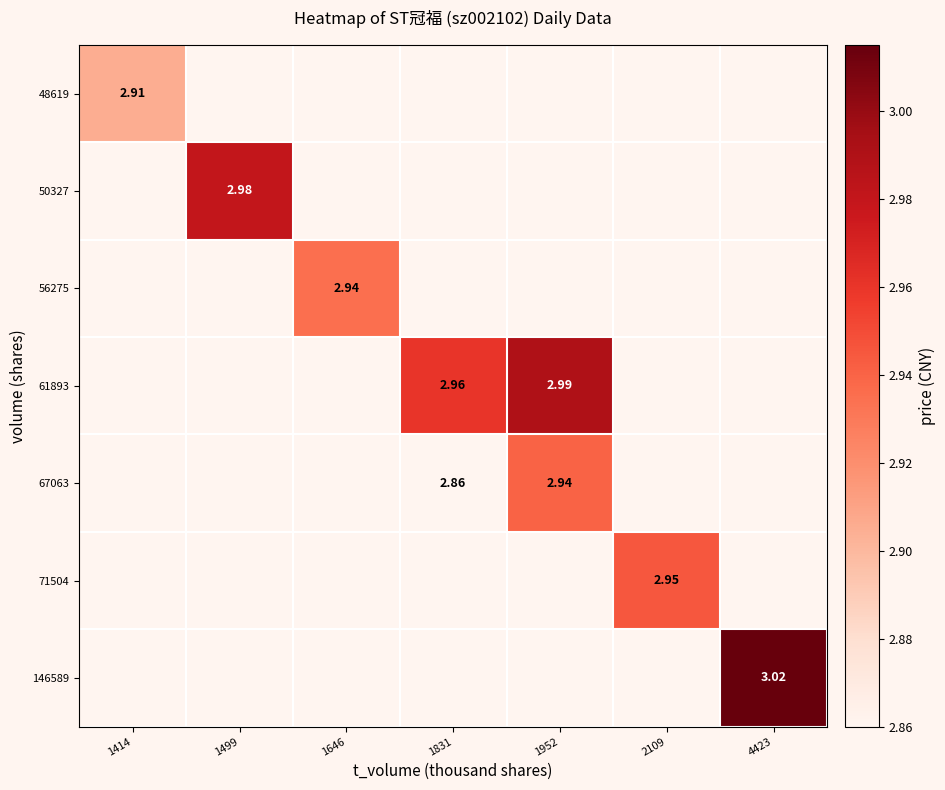

True or false: 56275 has a value of 5.0 at 1646.

False